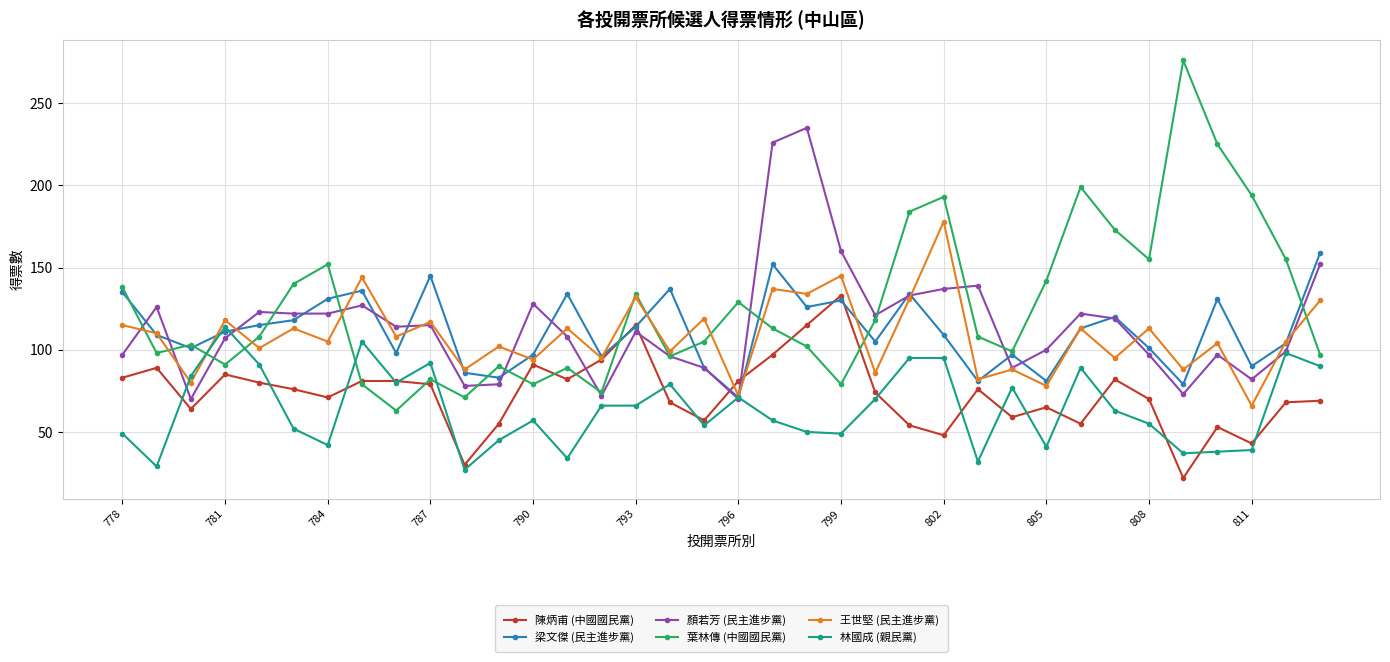

True or false: 陳炳甫 (中國國民黨) has more than 0 interior local peaks.

True